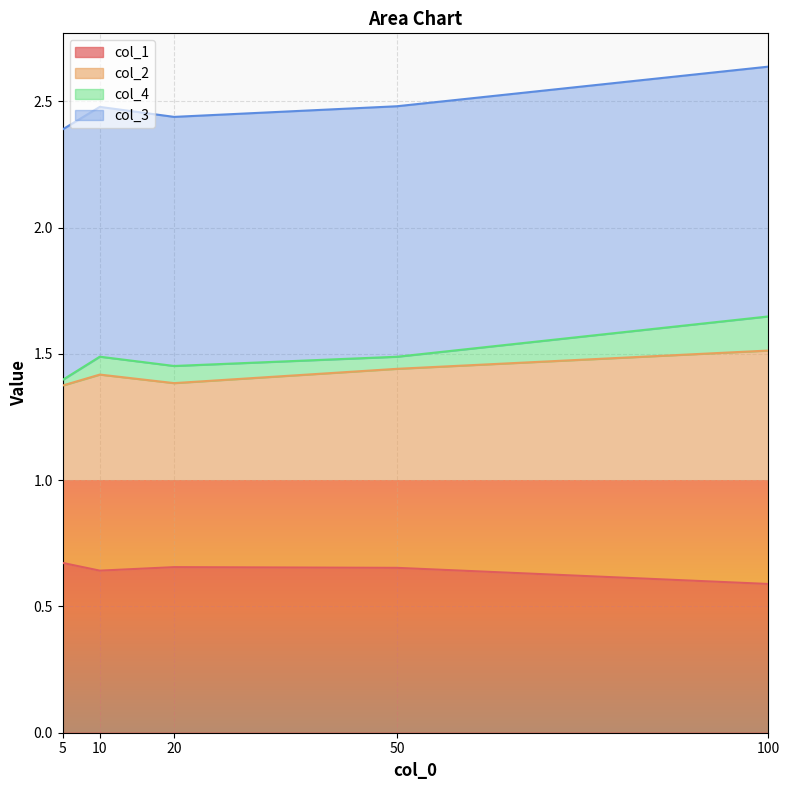

Does the chart display data point markers on the line(s)?

No